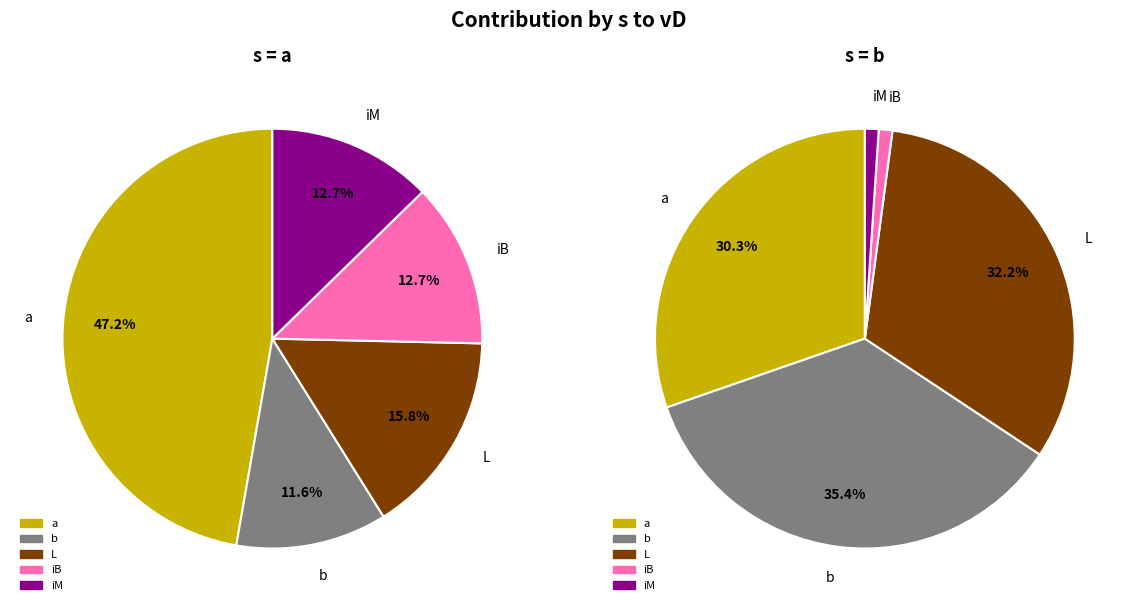

Does iM account for over 50% of the chart?

No